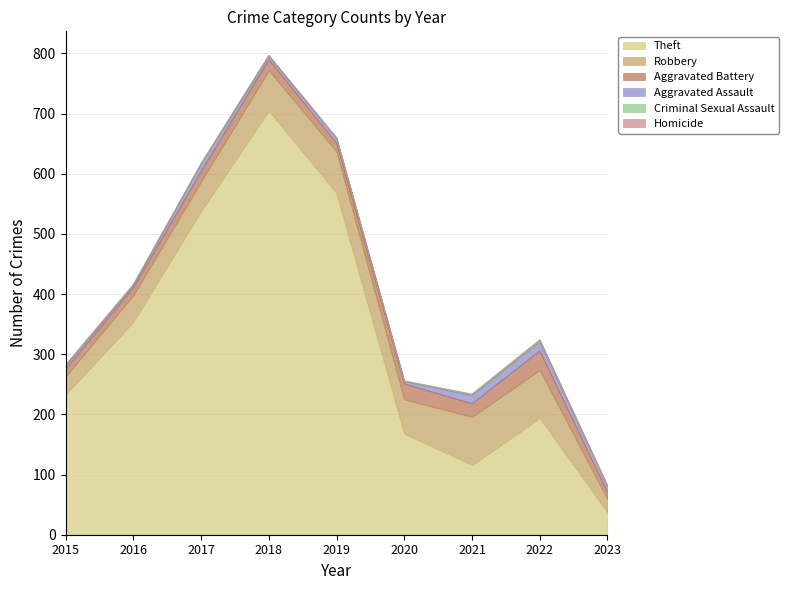

True or false: Theft and Aggravated Battery intersect in this chart.

False